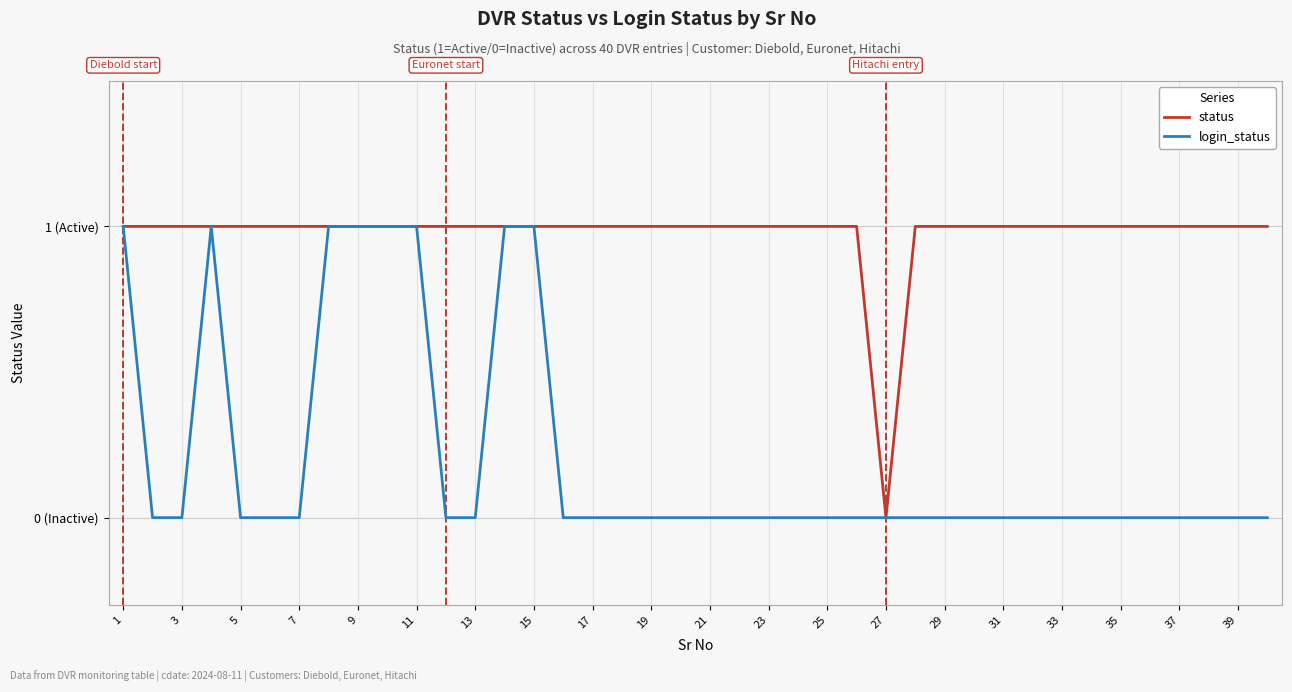

What are all the series names shown in the legend?

status, login_status